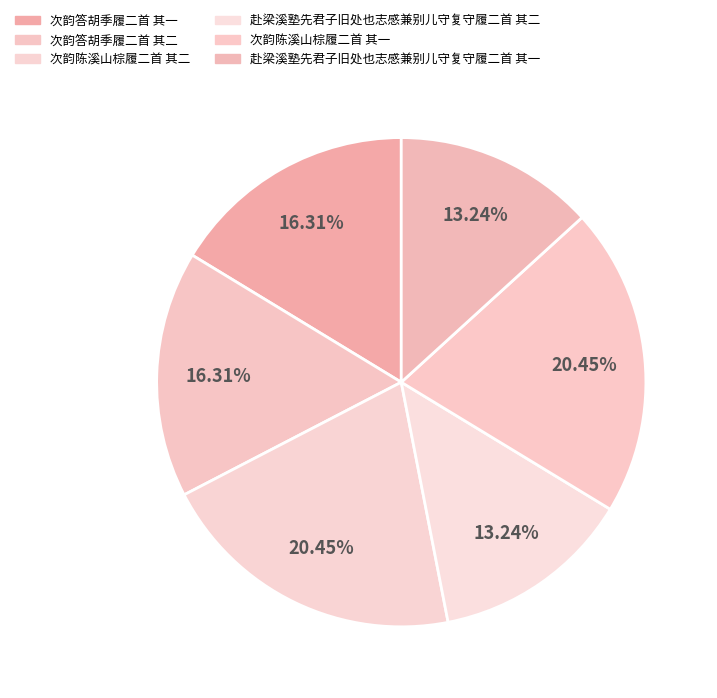

What is the largest slice in the pie chart?

次韵陈溪山棕履二首 其二